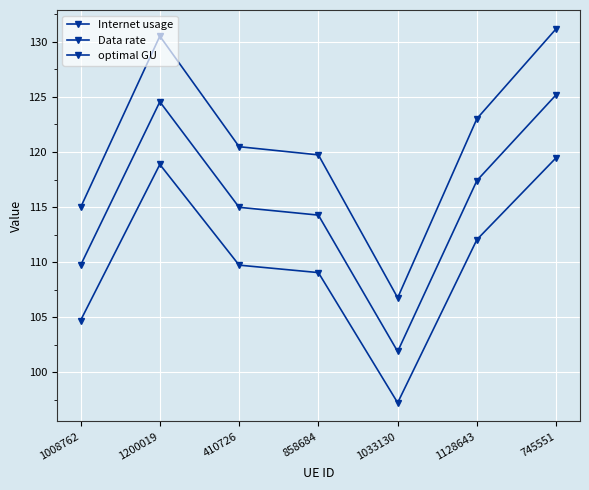

Rank the categories by Internet usage value from lowest to highest.

1033130, 1008762, 858684, 410726, 1128643, 1200019, 745551